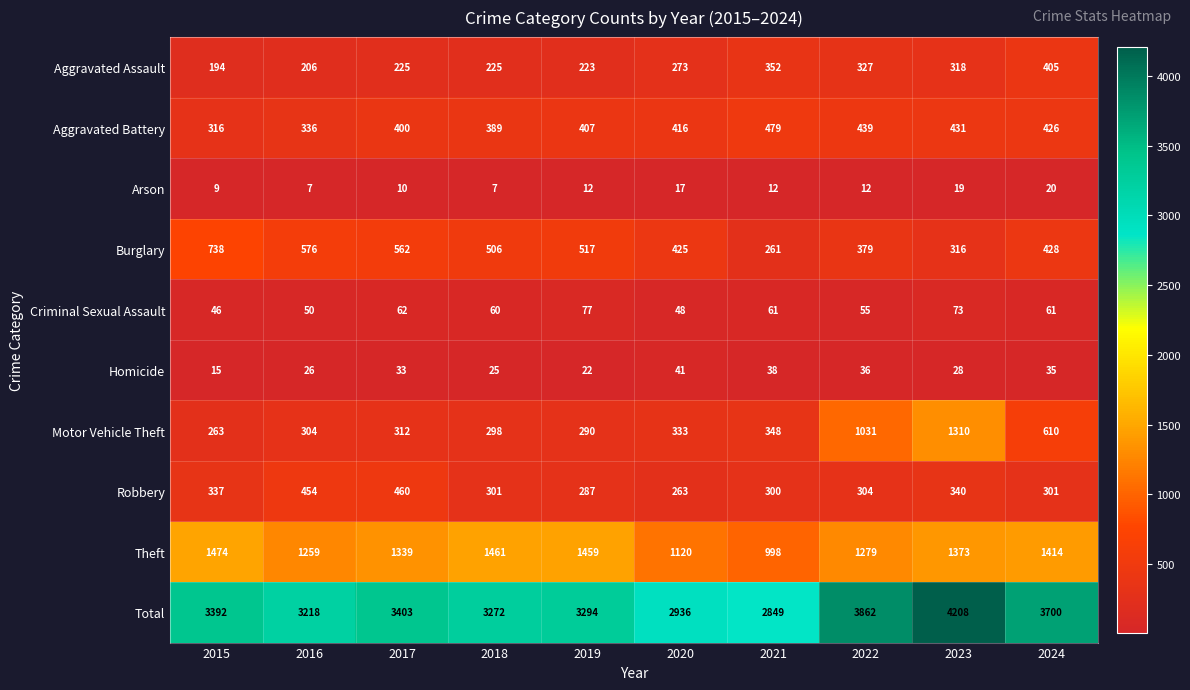

List the series in order of their peak value, highest first.

Total, Theft, Motor Vehicle Theft, Burglary, Aggravated Battery, Robbery, Aggravated Assault, Criminal Sexual Assault, Homicide, Arson